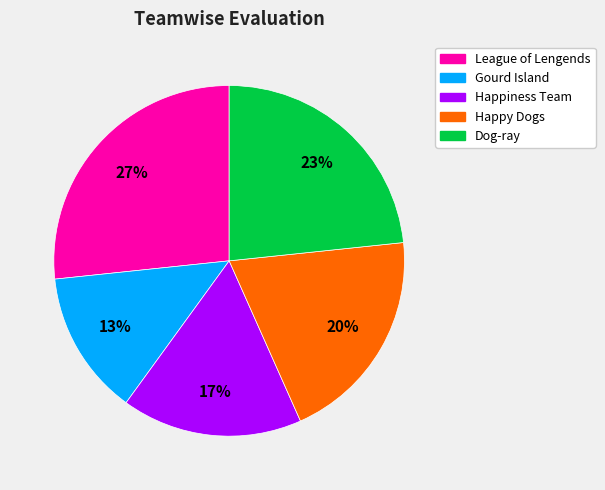

Count the number of slices in the pie.

5